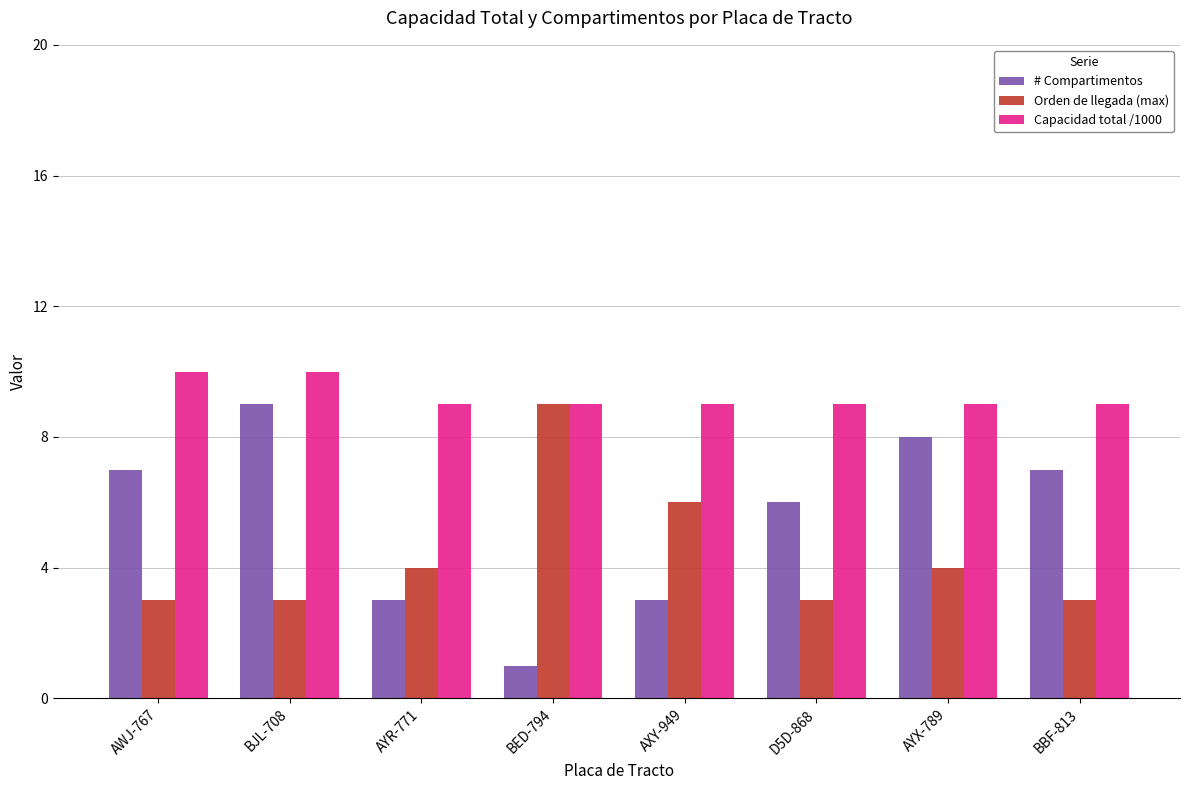

At which label is # Compartimentos closest to 5?

D5D-868